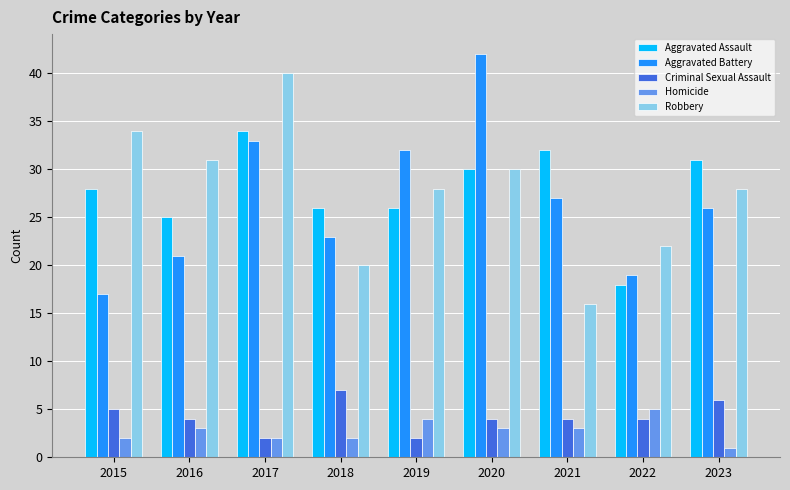

Reading left to right, list all the values displayed in this chart.

Aggravated Assault: 28	25	34	26	26	30	32	18	31
Aggravated Battery: 17	21	33	23	32	42	27	19	26
Criminal Sexual Assault: 5	4	2	7	2	4	4	4	6
Homicide: 2	3	2	2	4	3	3	5	1
Robbery: 34	31	40	20	28	30	16	22	28